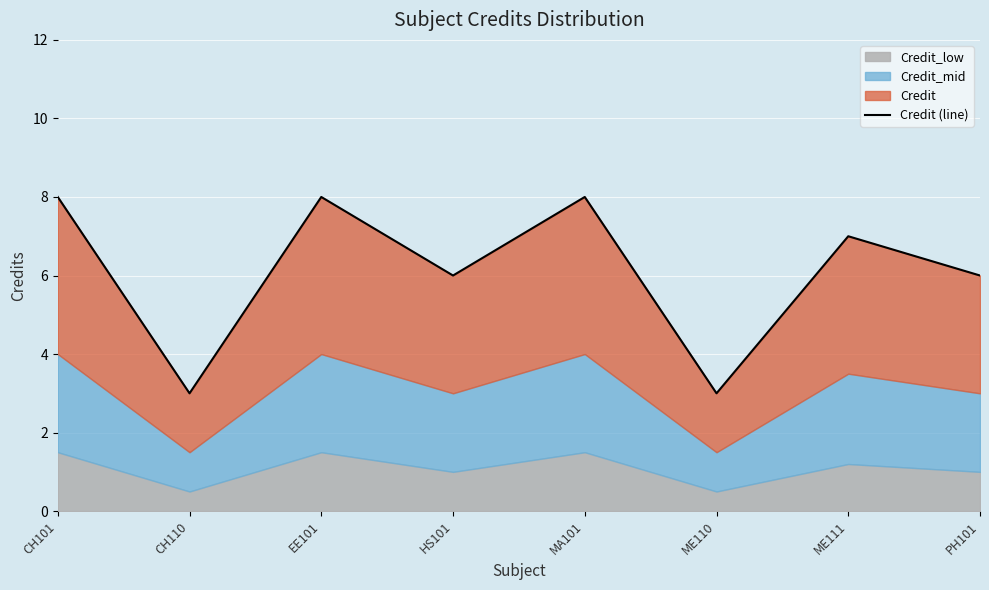

Which category has the lowest value across all series?

CH110